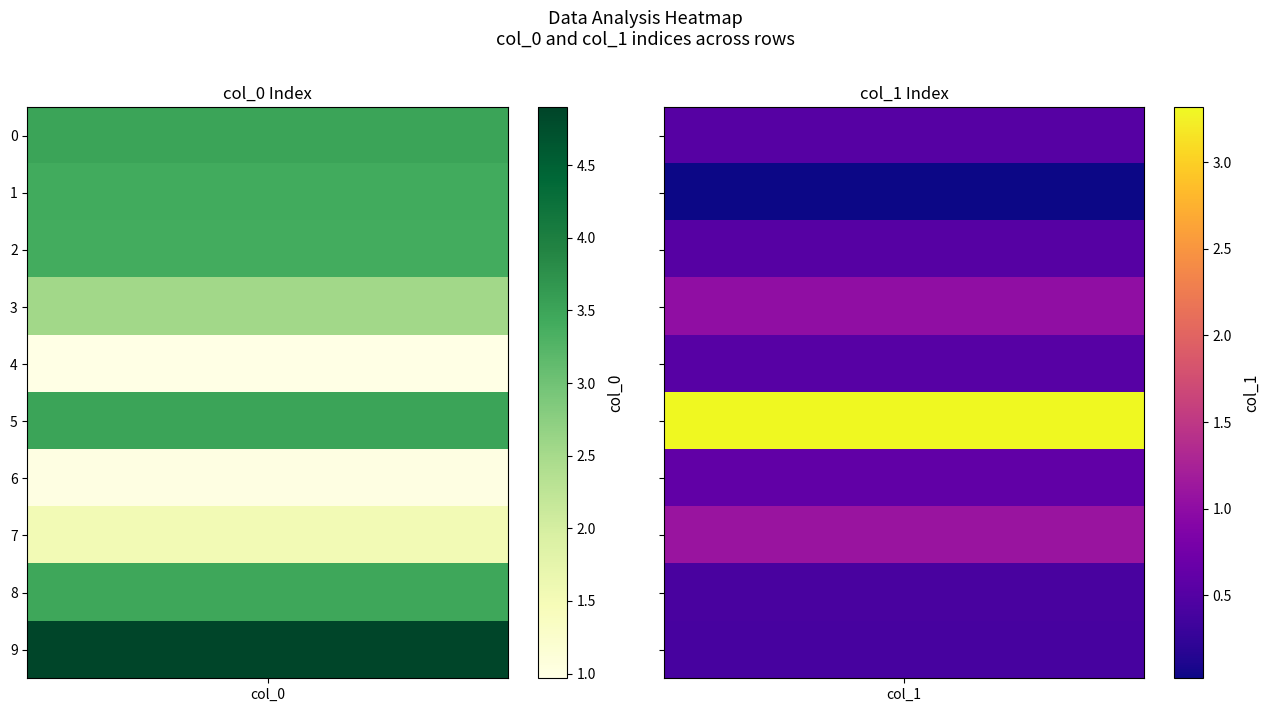

The value of col_1 at 2 is 0.7. True or false?

False